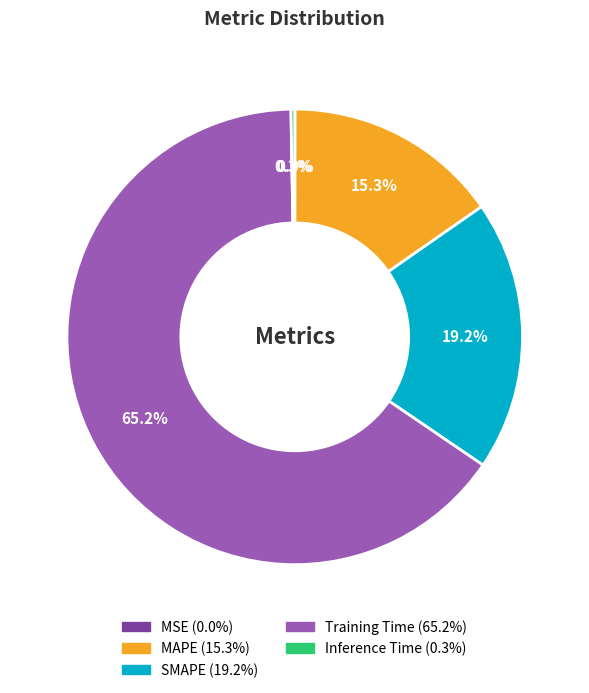

To the nearest percent, what is the average slice percentage?

20%